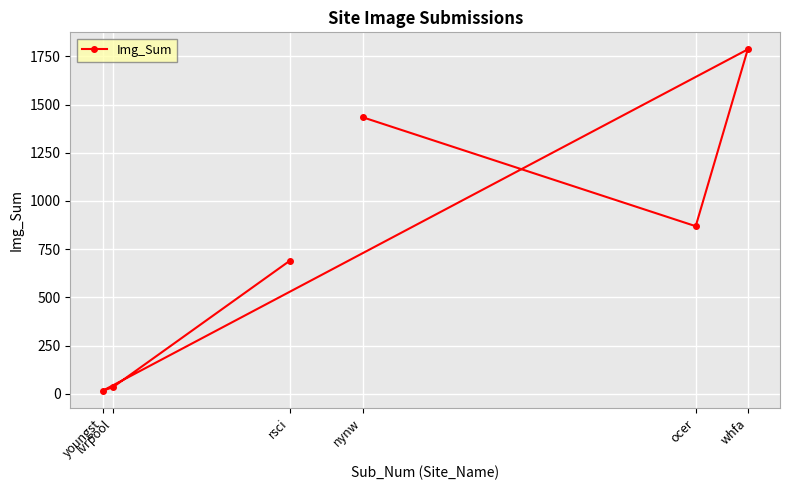

List the labels in order of value, largest first.

whfa, nynw, ocer, rsci, lvrpool, youngst